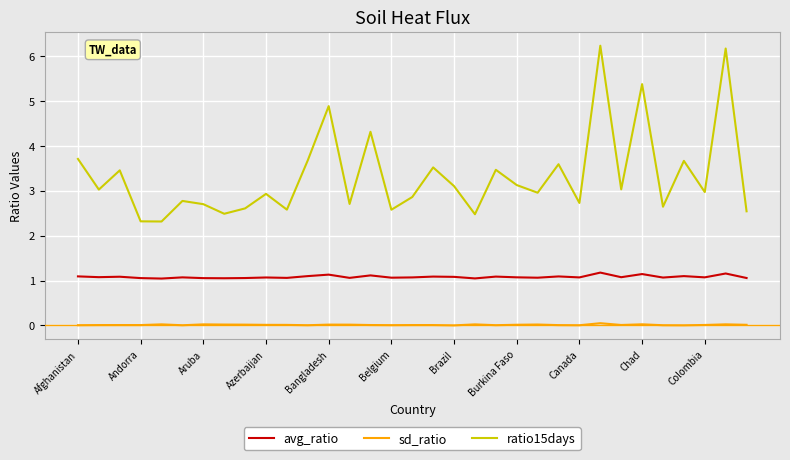

Which series has the largest total across all categories?

ratio15days